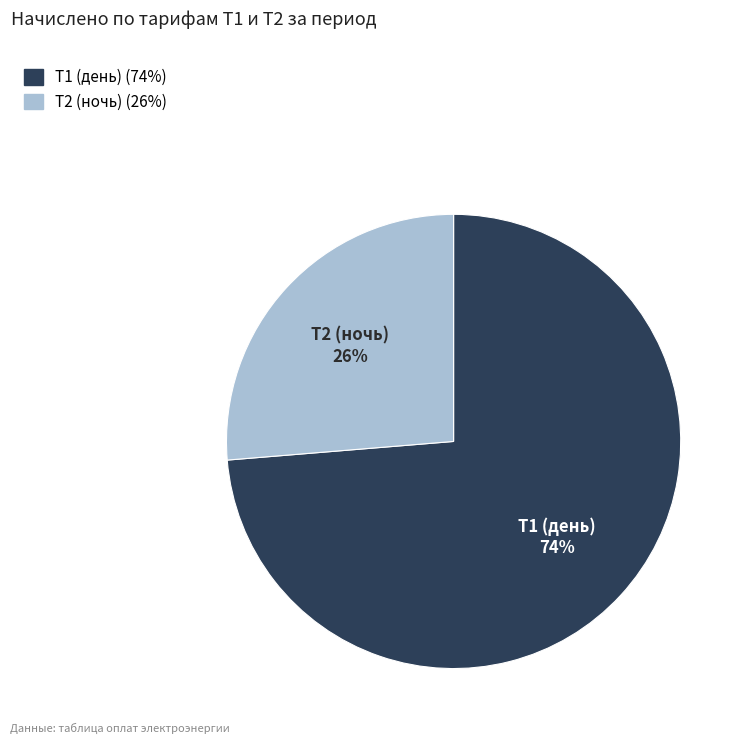

Which category accounts for the majority?

Т1 (день)